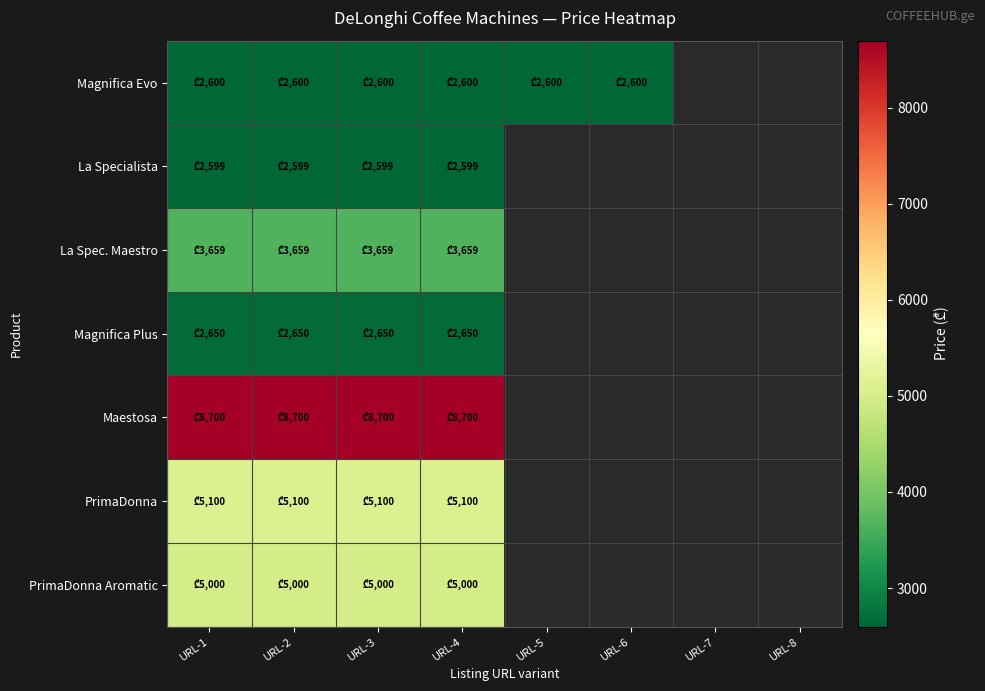

What is the difference between the highest and lowest values at URL-4?

6101.0